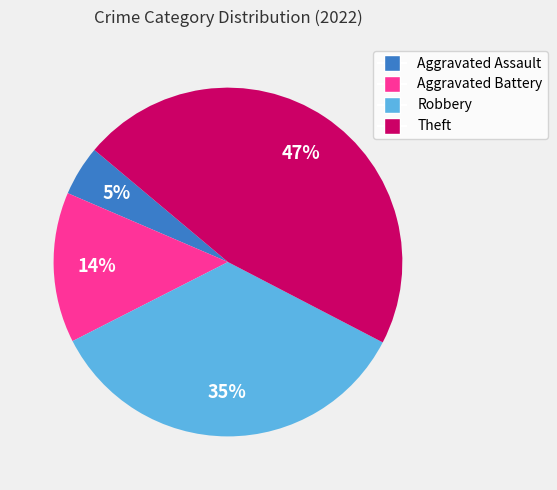

Do Aggravated Assault and Robbery together represent more than half of the pie?

No